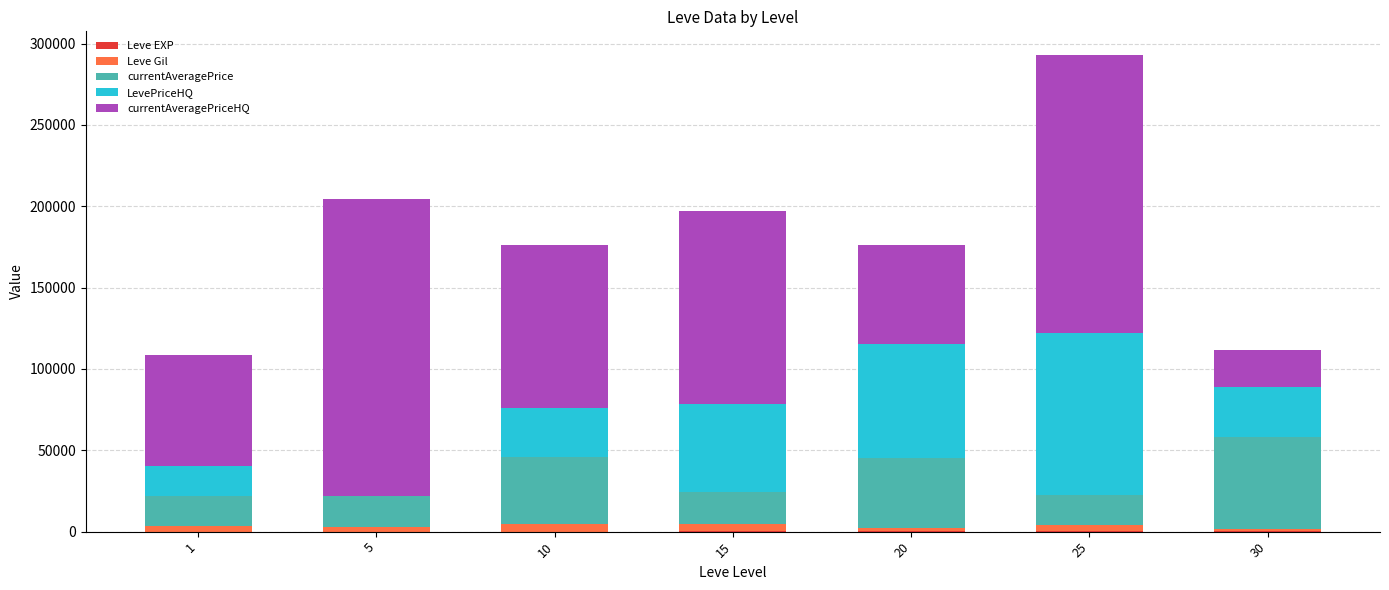

Count the number of data series in this chart.

5